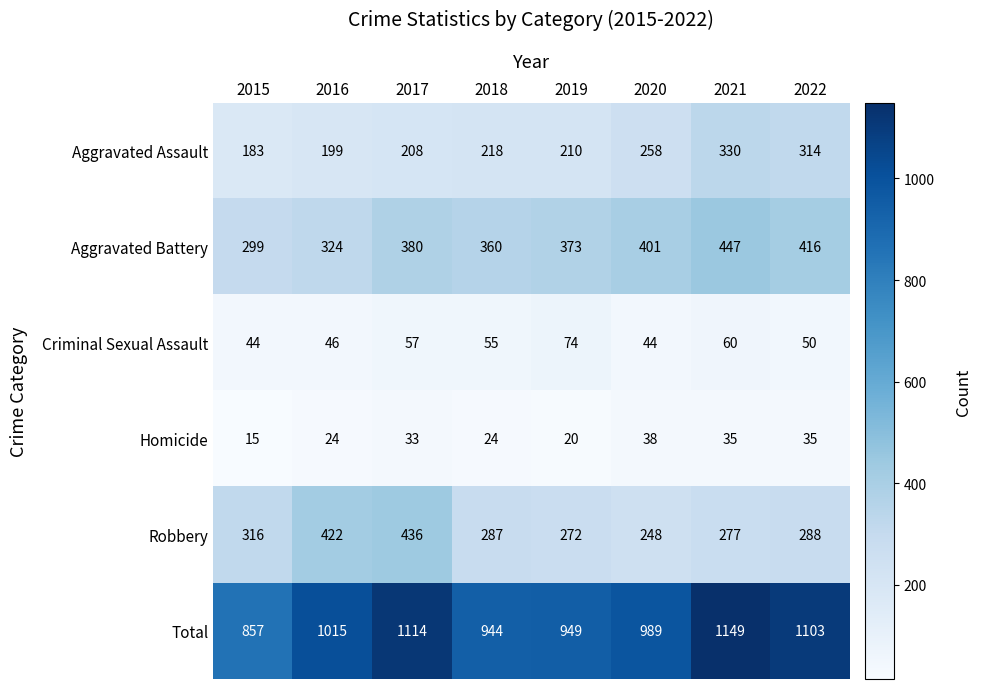

What is the total value across all series at 2017?

2228